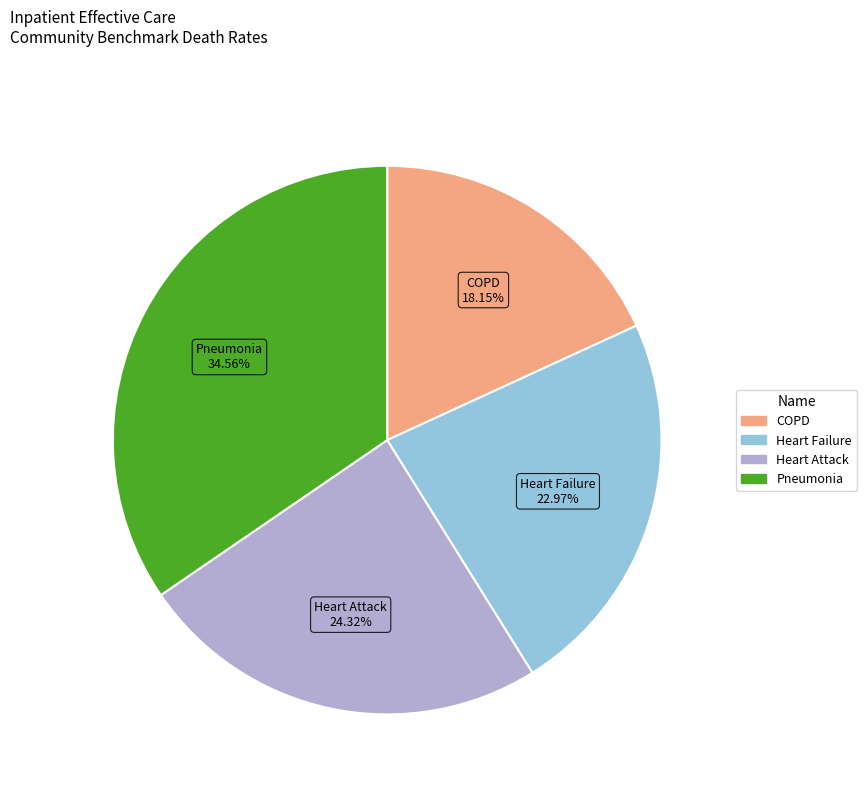

Between Pneumonia and Heart Attack, which is larger?

Pneumonia